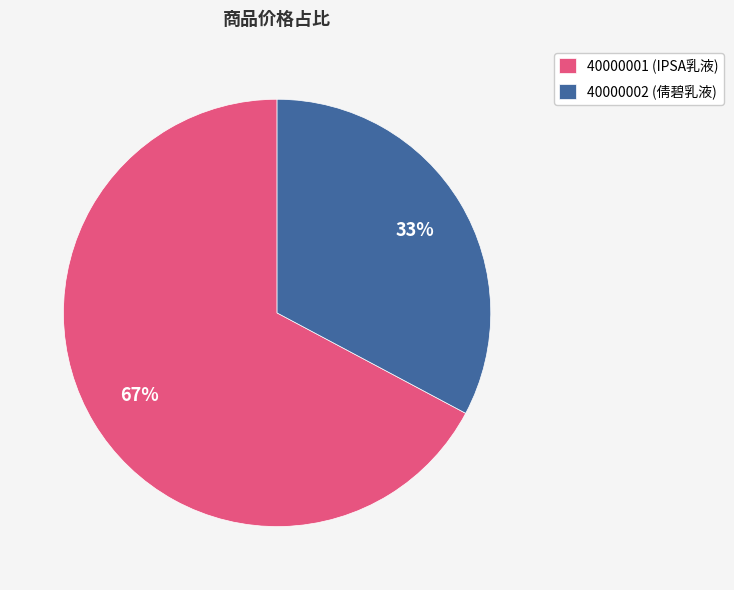

Between 40000001 (IPSA乳液) and 40000002 (倩碧乳液), which is larger?

40000001 (IPSA乳液)